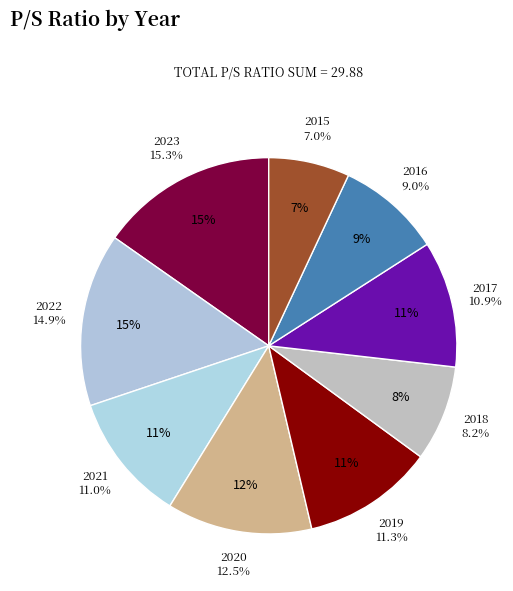

How many slices are in this pie chart?

9